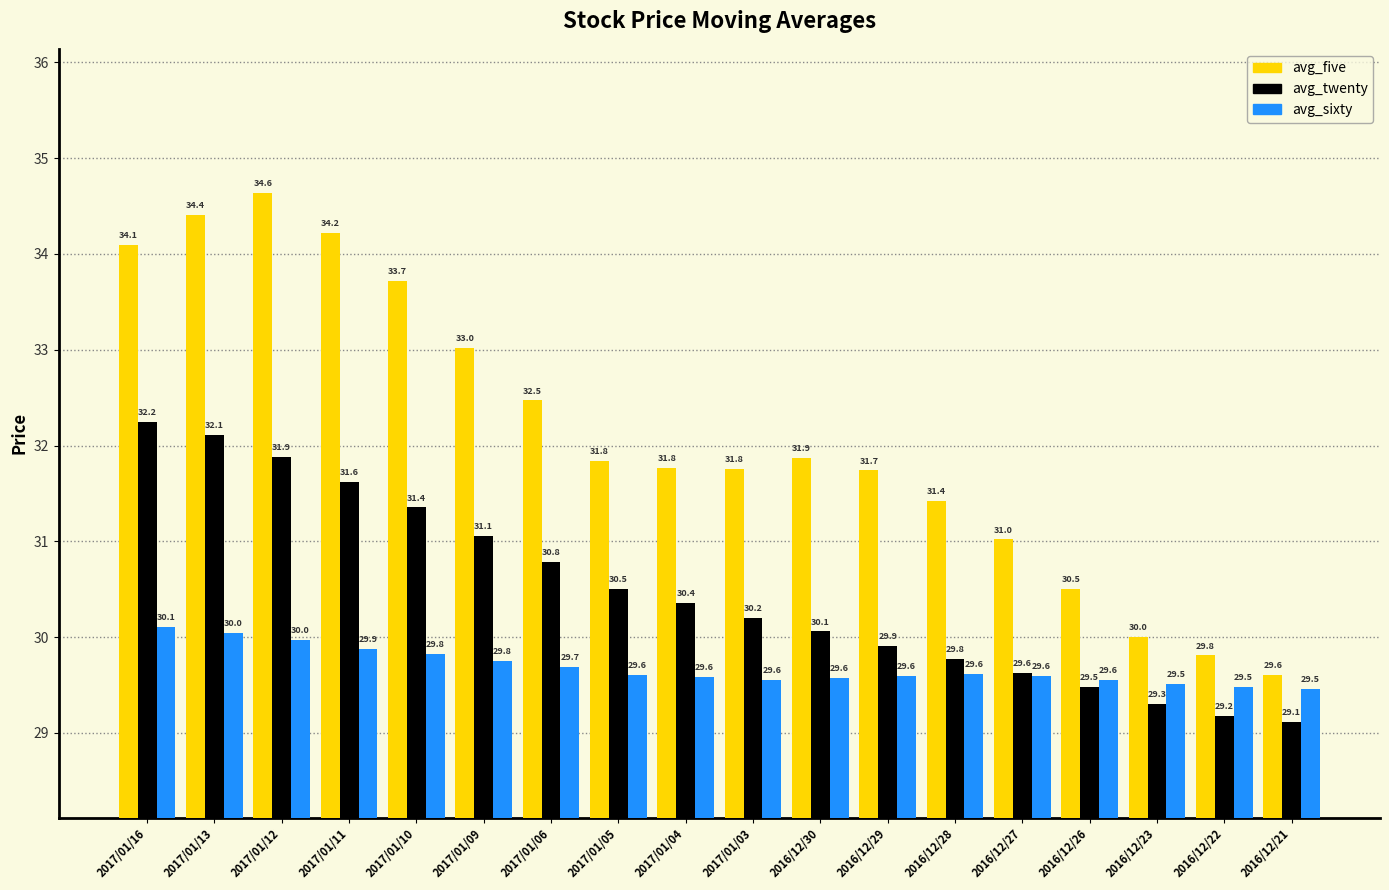

What is the minimum value shown in the chart?

29.1